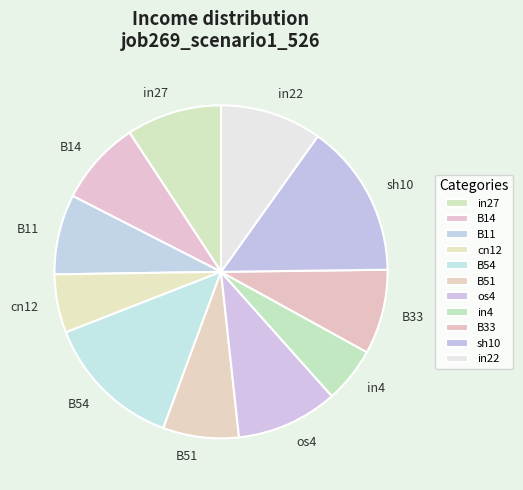

Combined, do B54 and in4 account for over 50%?

No